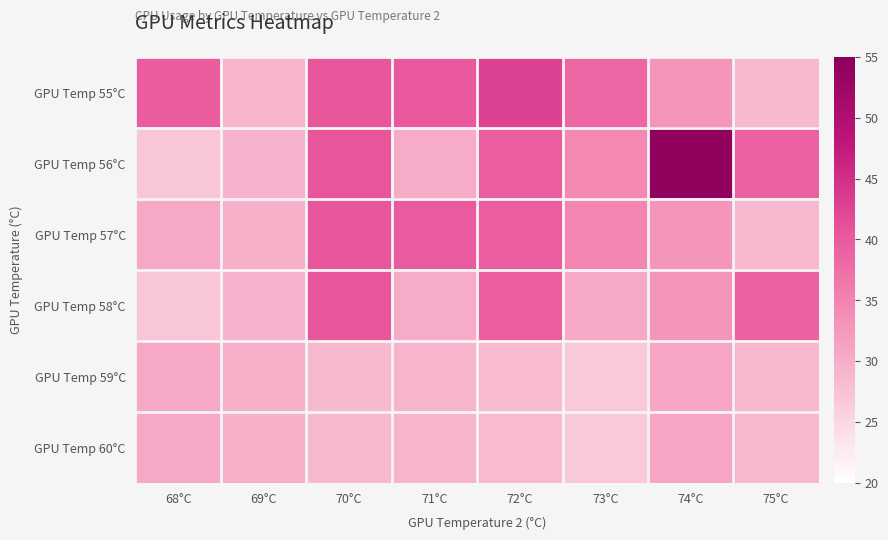

Rank the series at 70°C from highest to lowest value.

GPU Temp 56°C, GPU Temp 58°C, GPU Temp 55°C, GPU Temp 57°C, GPU Temp 59°C, GPU Temp 60°C